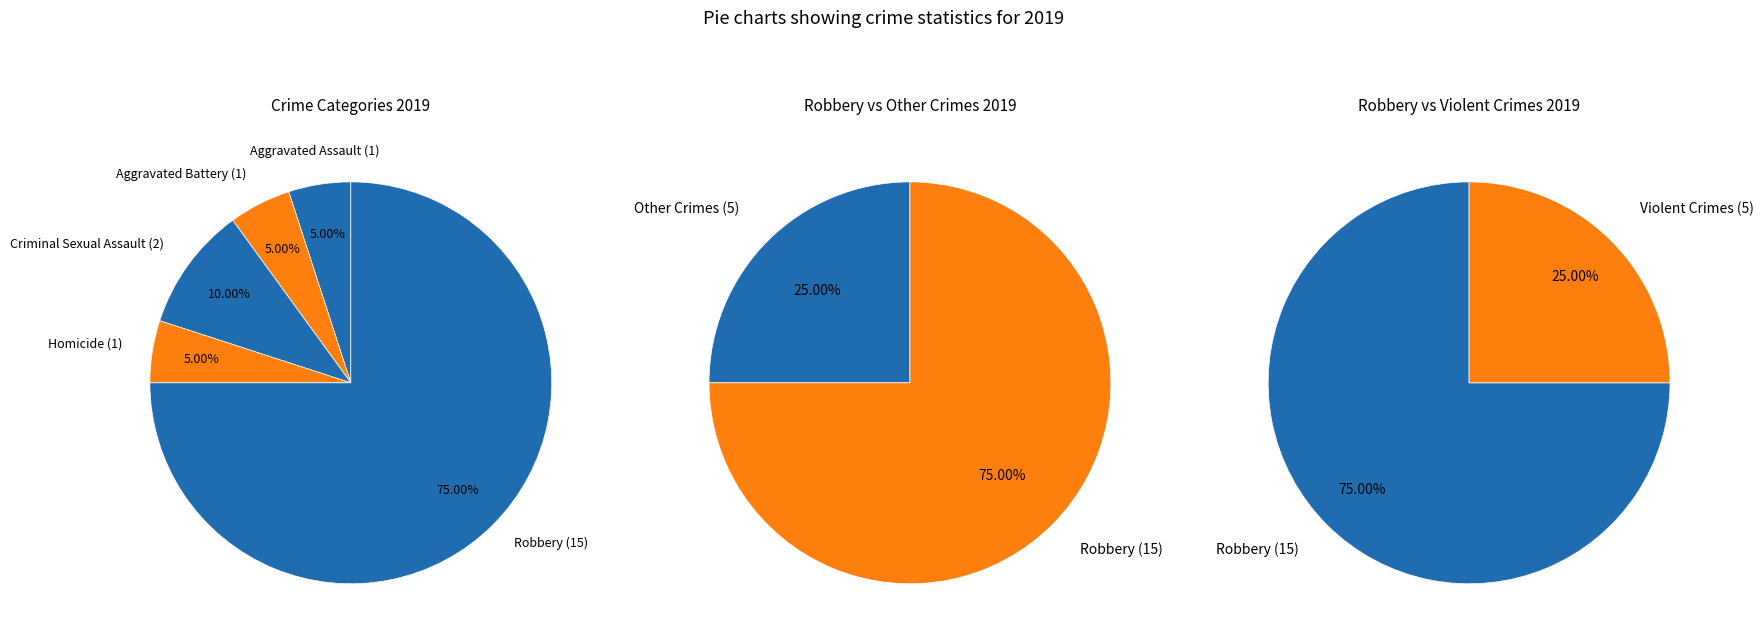

What is the majority slice?

Robbery